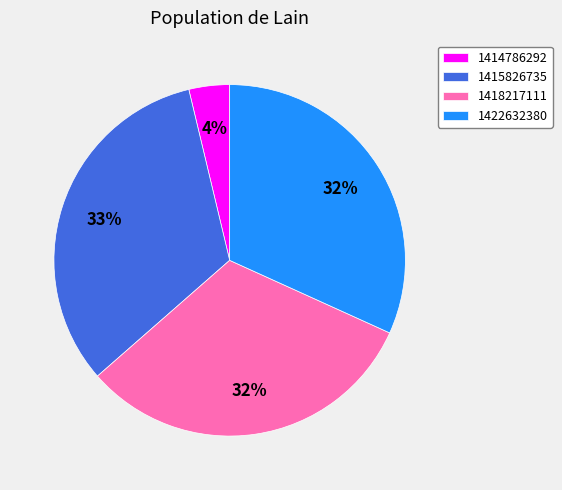

To the nearest percent, what is the difference between the largest and smallest slice percentages?

29%